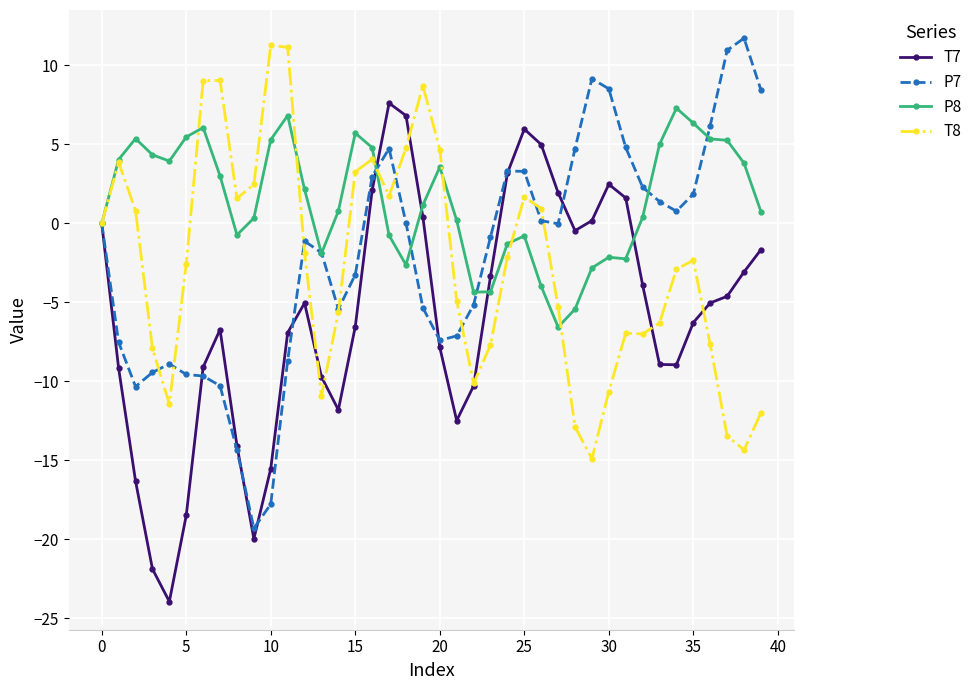

What is the maximum value for P8?

7.3